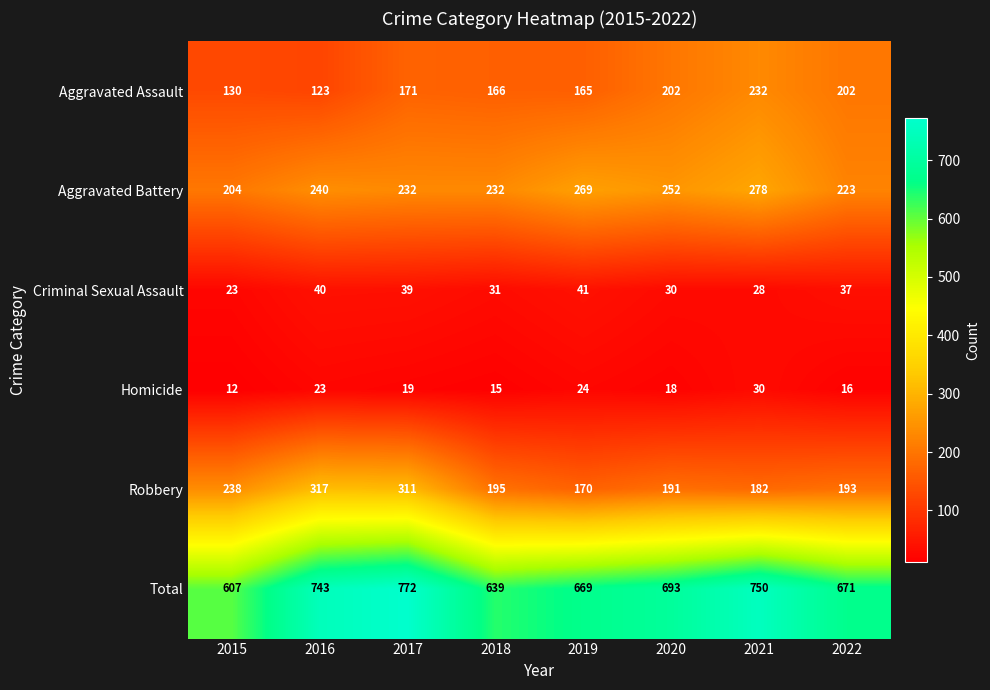

What value does the Homicide series have at 2016, to the nearest 10?

20